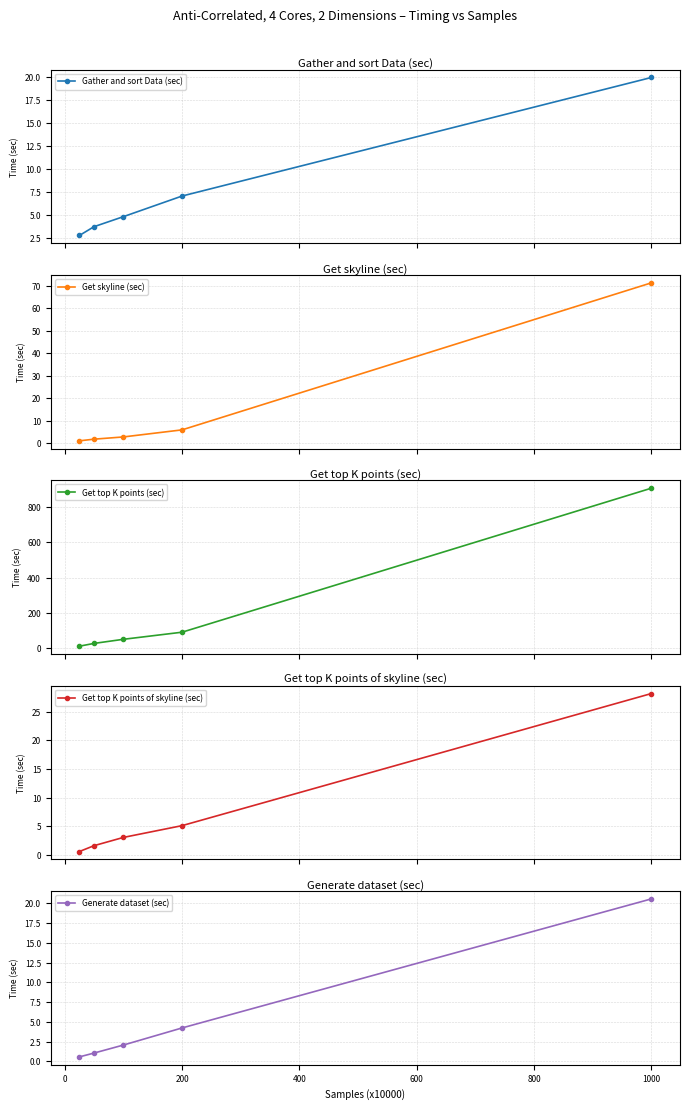

Reading right to left, list all the values displayed in this chart.

Gather and sort Data (sec): 20.0	7.0	4.8	3.7	2.8
Get skyline (sec): 71.4	5.9	2.8	1.8	1.1
Get top K points (sec): 906.2	90.1	49.9	26.6	10.9
Get top K points of skyline (sec): 28.2	5.1	3.1	1.6	0.6
Generate dataset (sec): 20.6	4.2	2.1	1.0	0.6